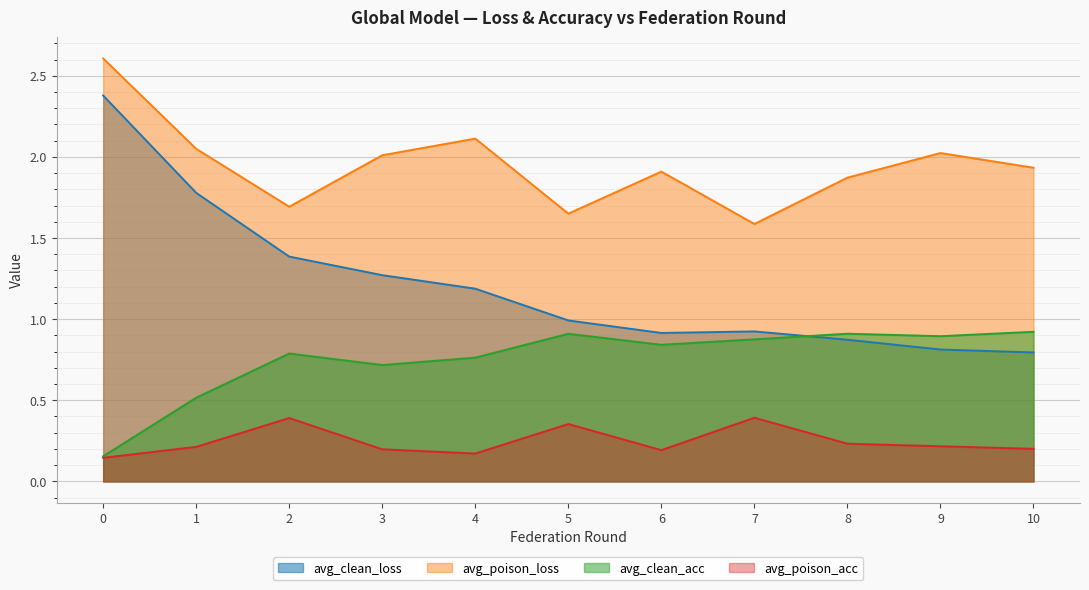

How many lines are shown in the chart?

4